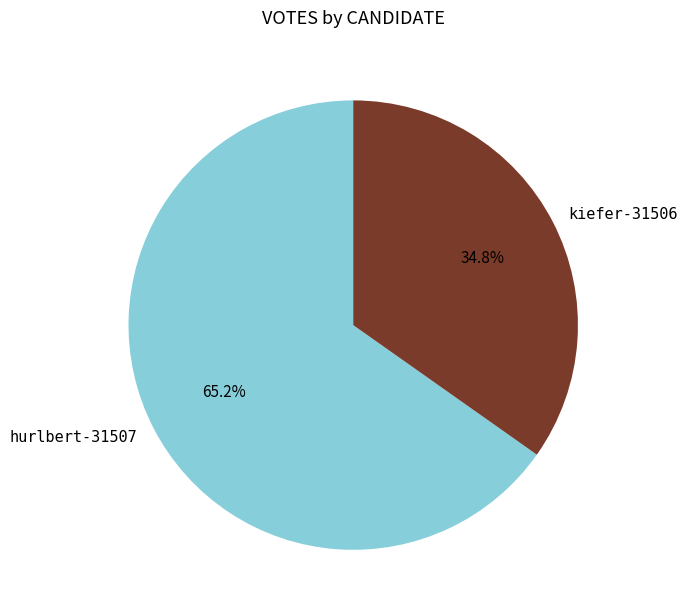

What is the majority slice?

hurlbert-31507